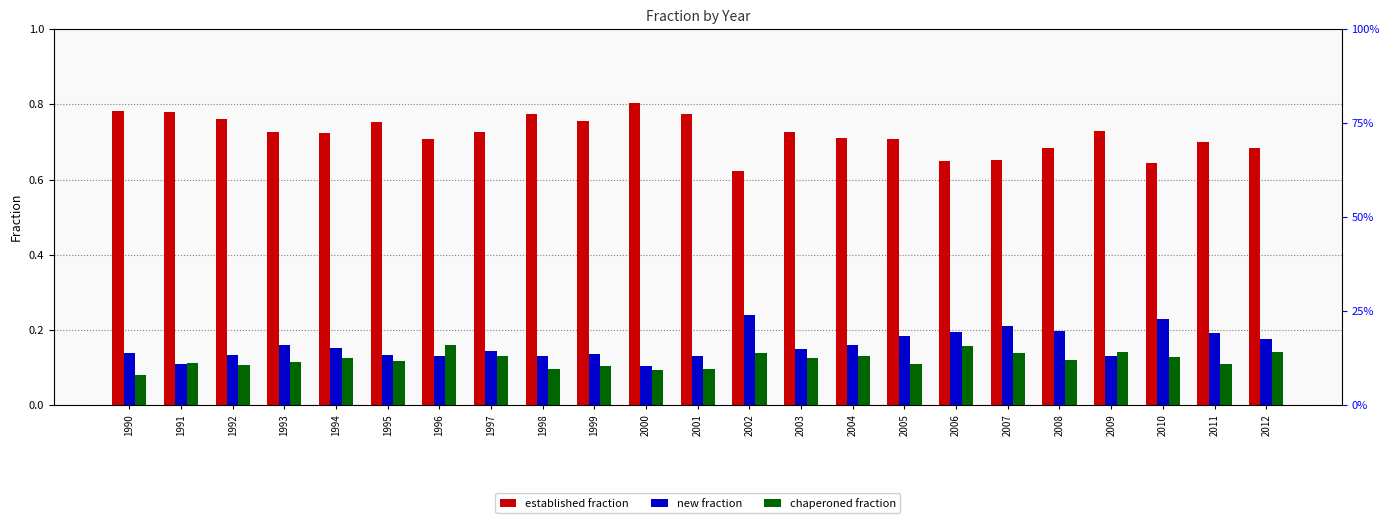

What is the maximum value for chaperoned fraction?

0.2